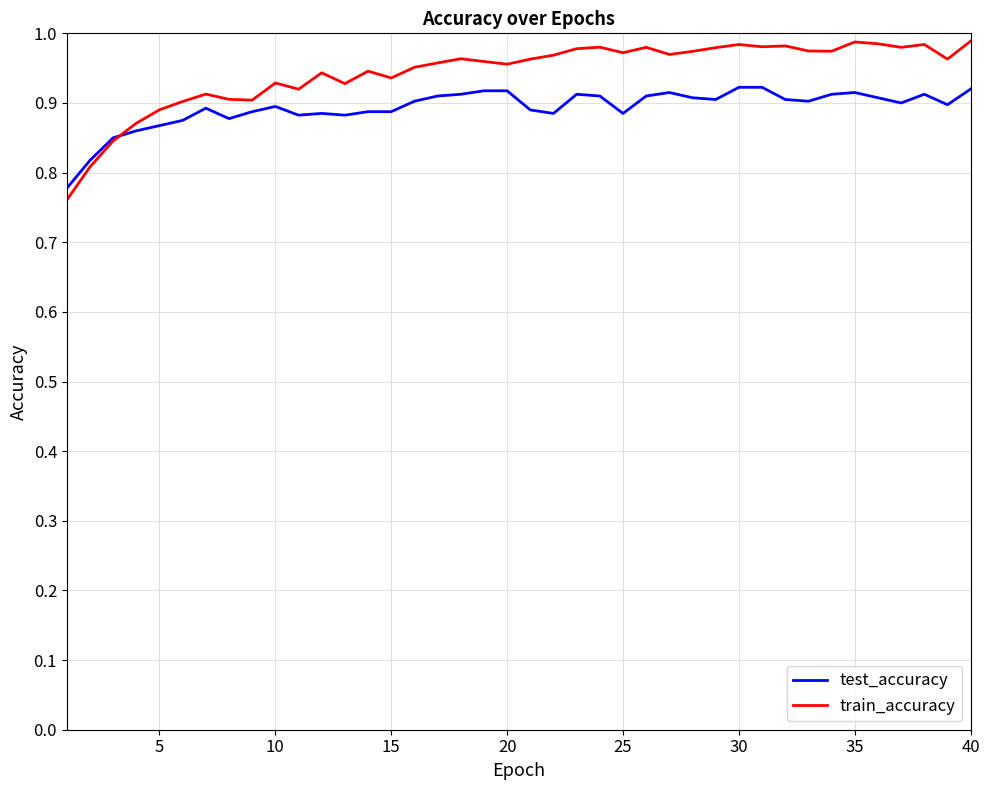

Which series has the widest spread of values?

train_accuracy